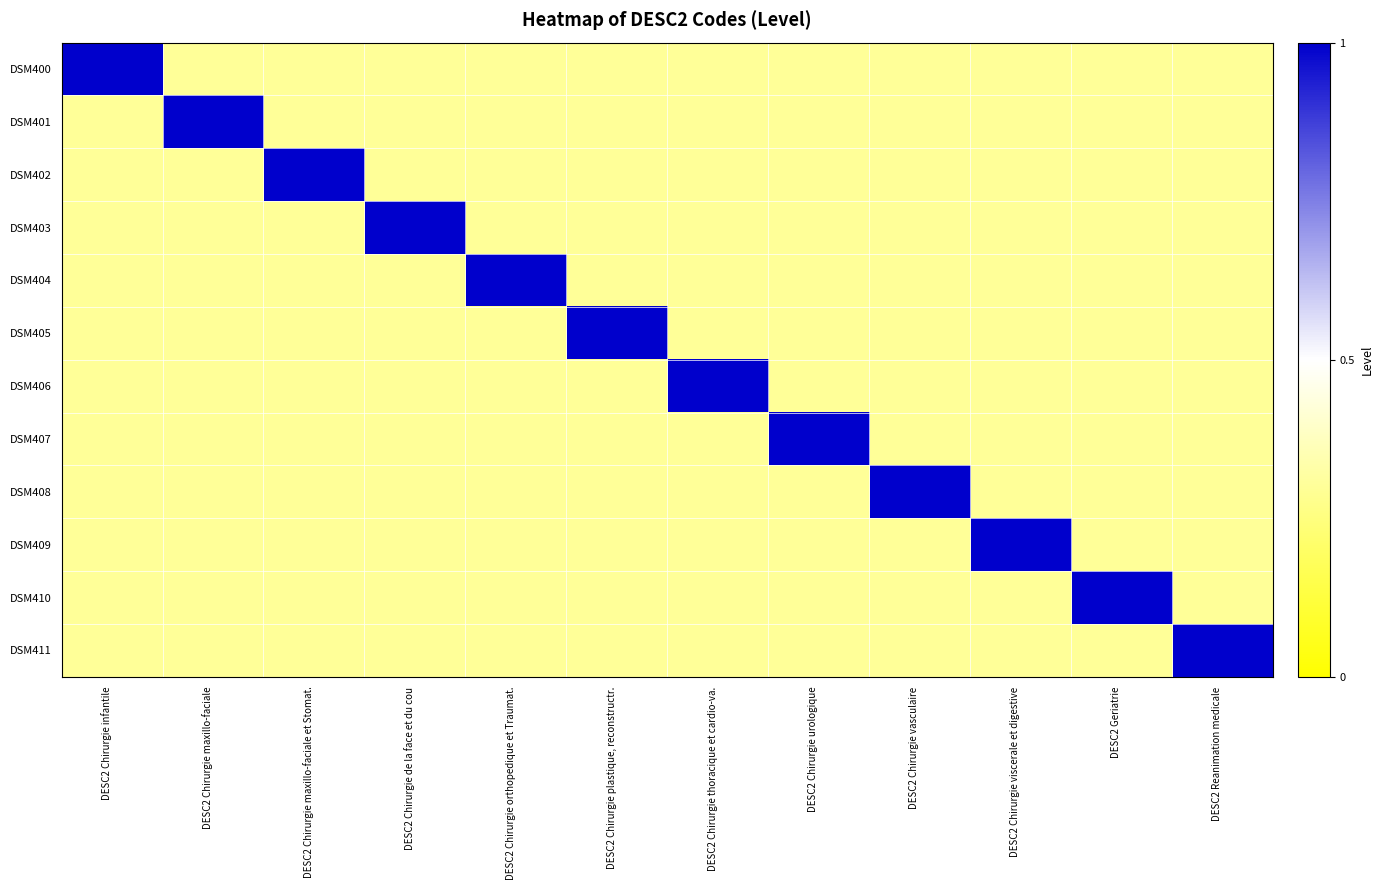

What is the difference between the highest and lowest values at DESC2 Chirurgie orthopedique et Traumat.?

0.7